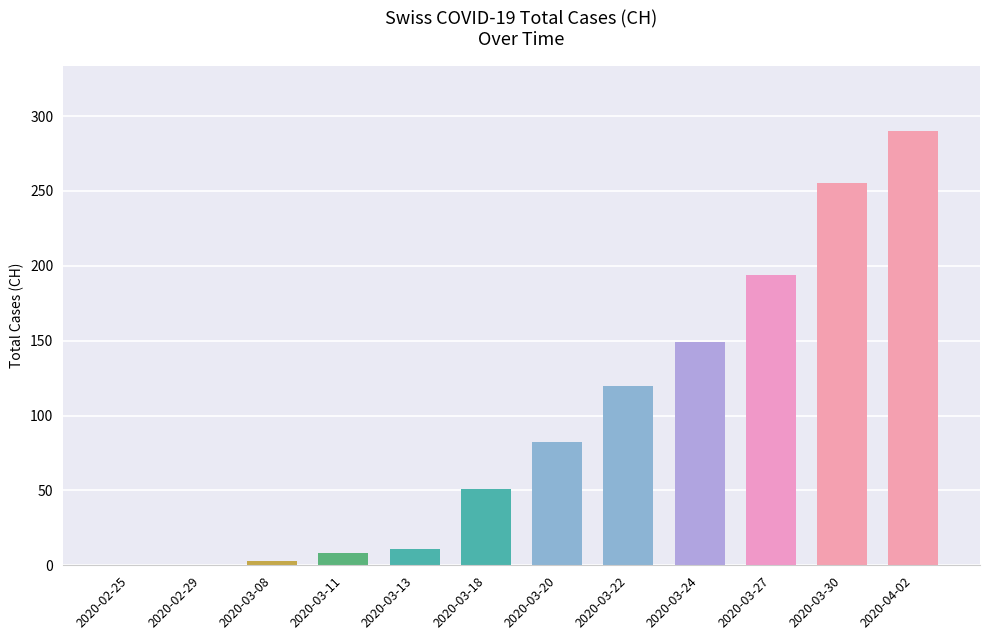

How many data points does each series have?

12